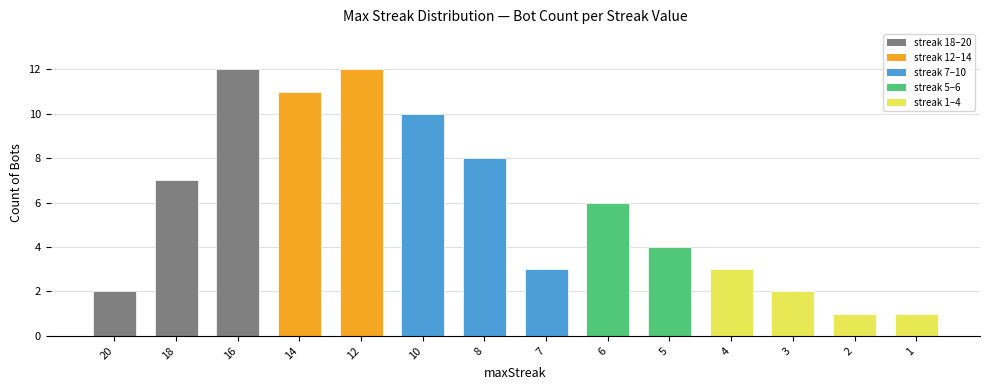

The value at 14 is 11. True or false?

True